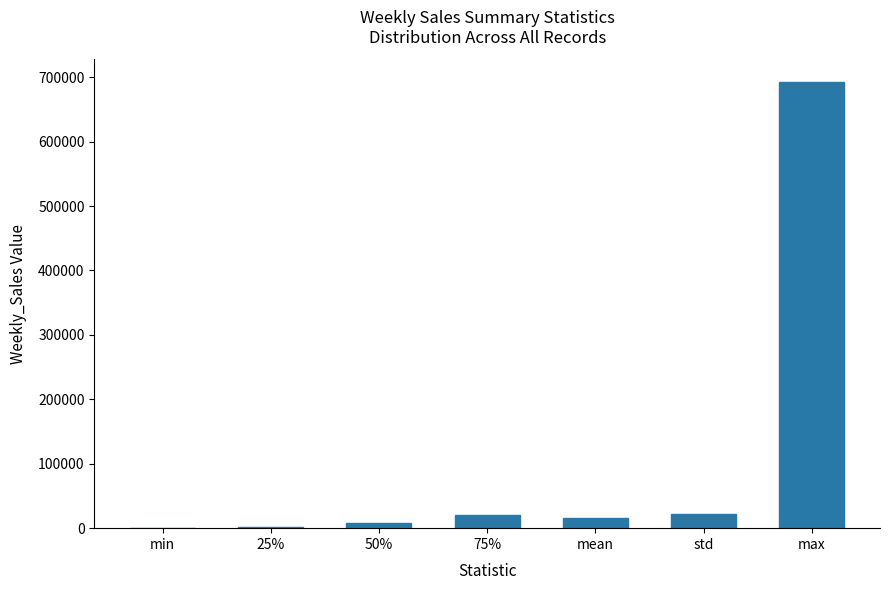

What is the maximum value shown in the chart?

693099.4